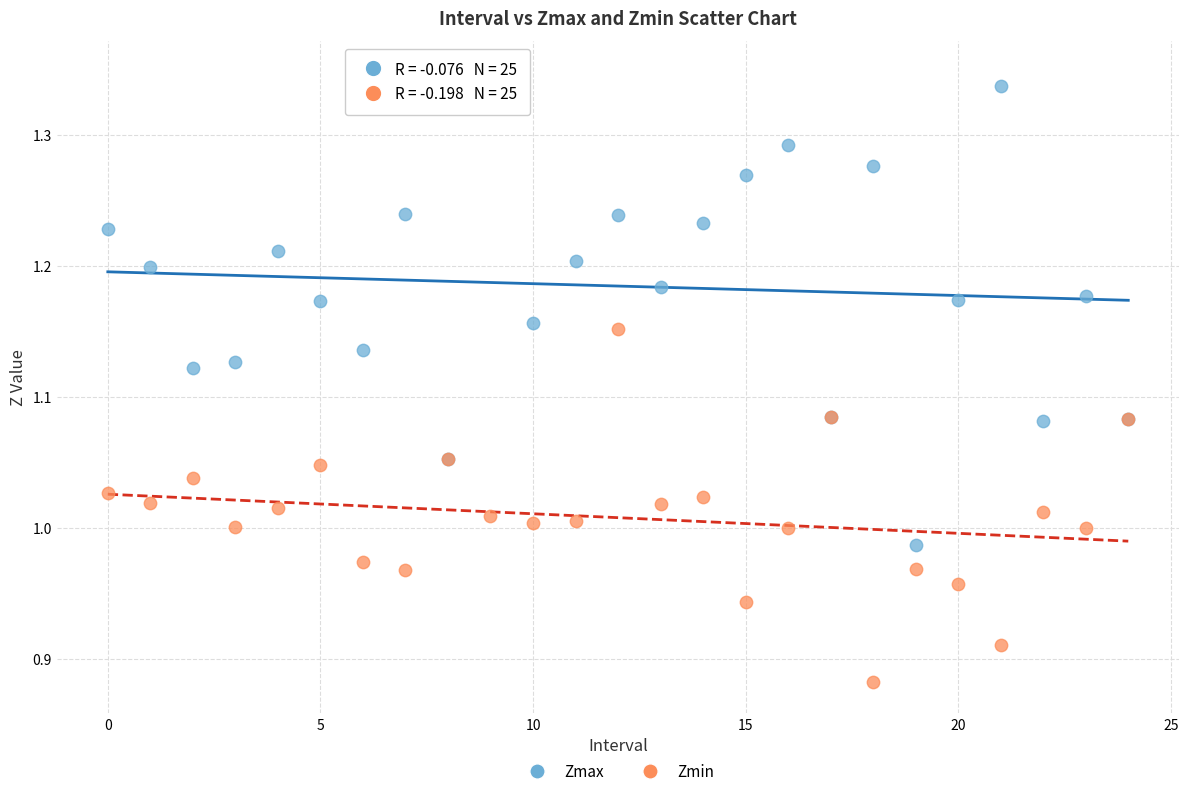

What are all the series names shown in the legend?

Zmax, Zmin